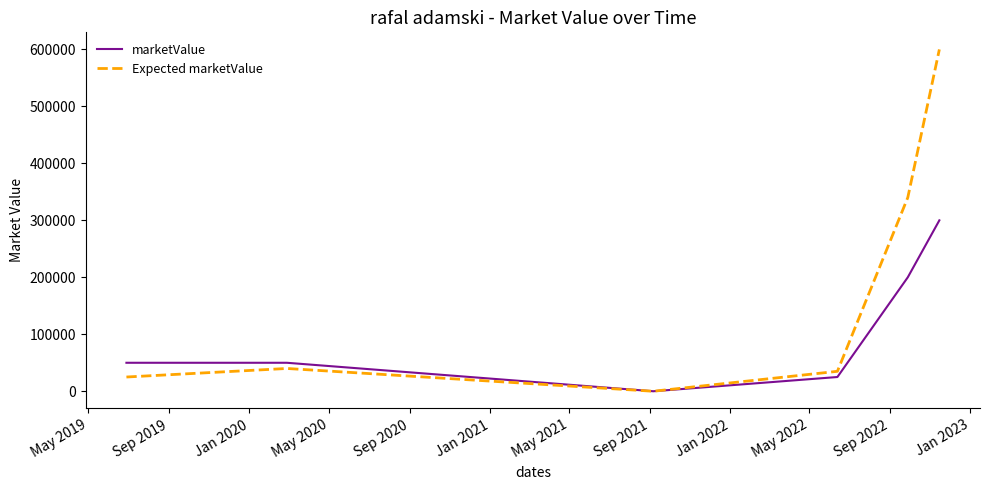

Reading right to left, list all the values displayed in this chart.

marketValue: 300000.0	200000.0	25000.0	0.0	50000.0	50000.0
Expected marketValue: 600000.0	340000.0	35000.0	0.0	40000.0	25000.0